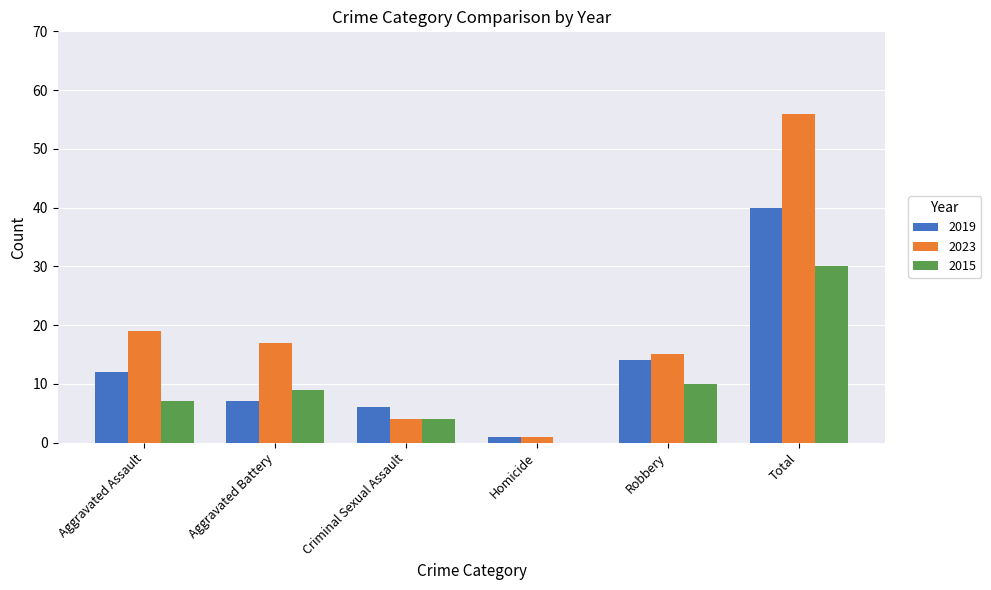

Count the number of data series in this chart.

3